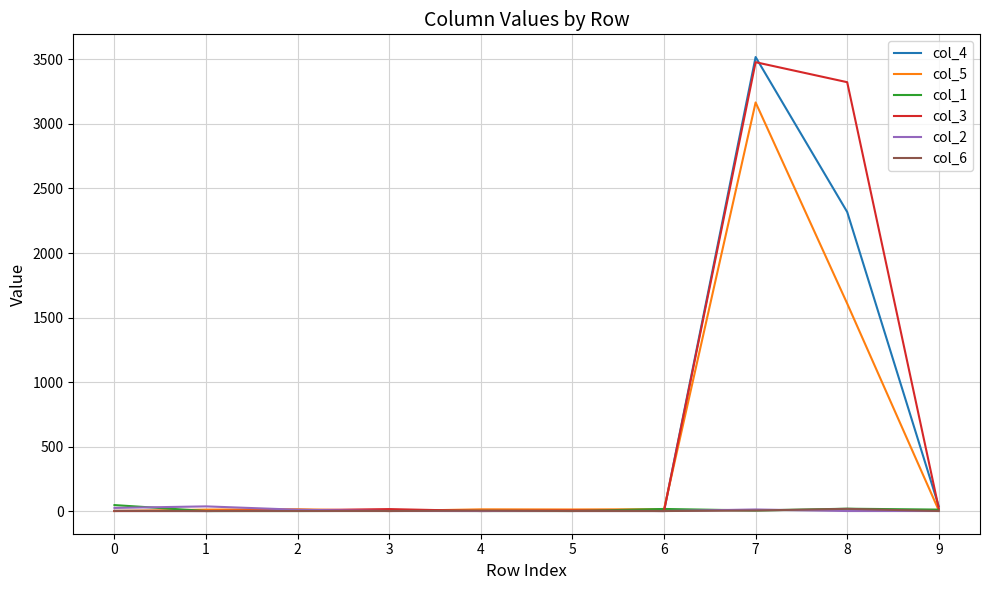

The value of col_6 at 2 is 0. True or false?

True